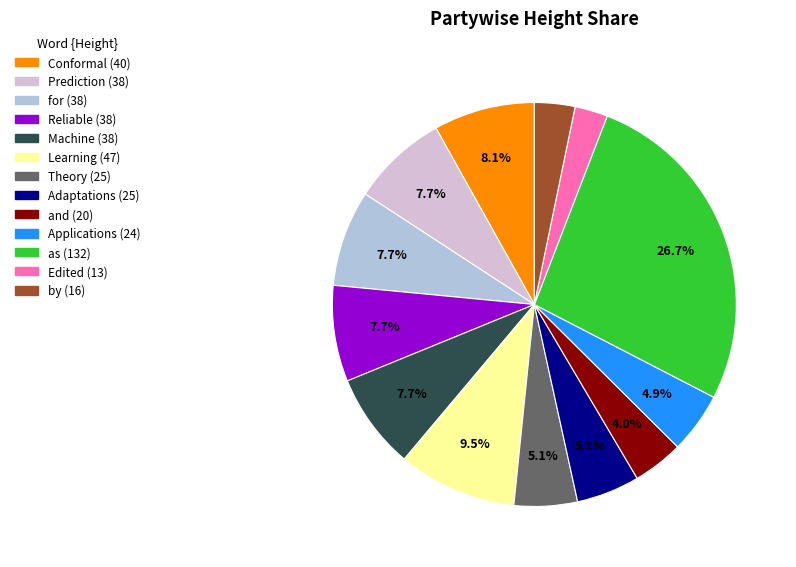

What percentage do Applications and Prediction together represent?

12.6%